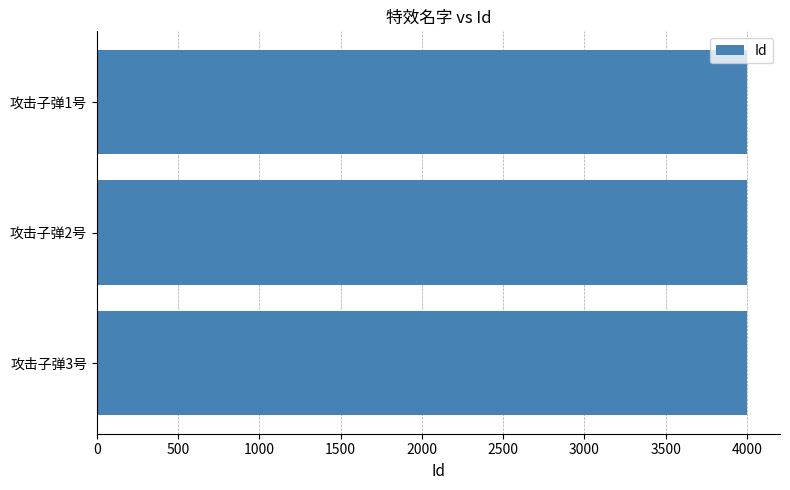

What is the smallest value displayed?

4001